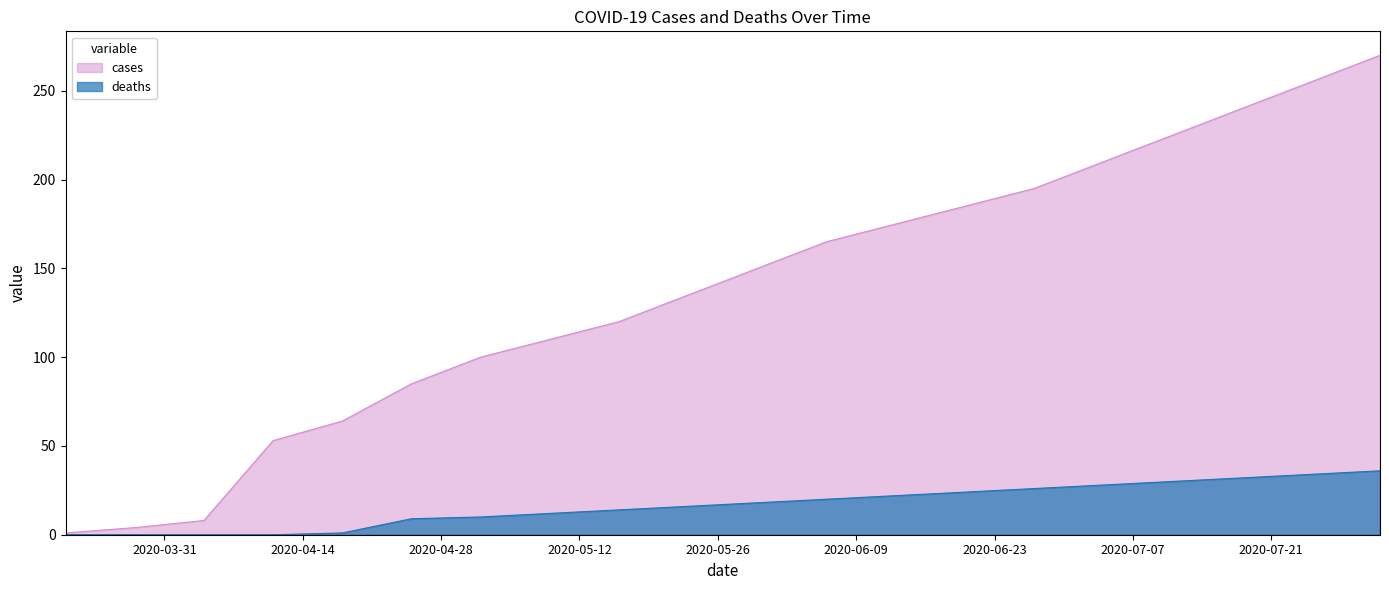

Reading left to right, what are all the values shown in this chart?

cases: 1	4	8	53	64	85	100	110	120	135	150	165	175	185	195	210	225	240	255	270
deaths: 0	0	0	0	1	9	10	12	14	16	18	20	22	24	26	28	30	32	34	36